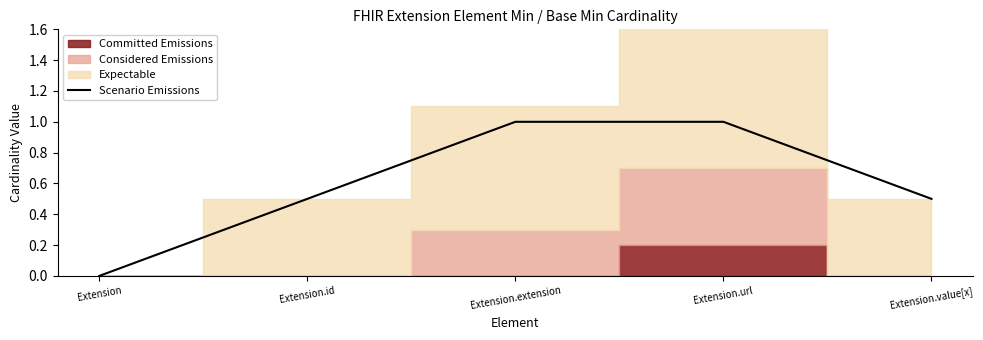

Reading left to right, list all the values displayed in this chart.

Extension=0.0	Extension.id=0.5	Extension.extension=1.0	Extension.url=1.0	Extension.value[x]=0.5